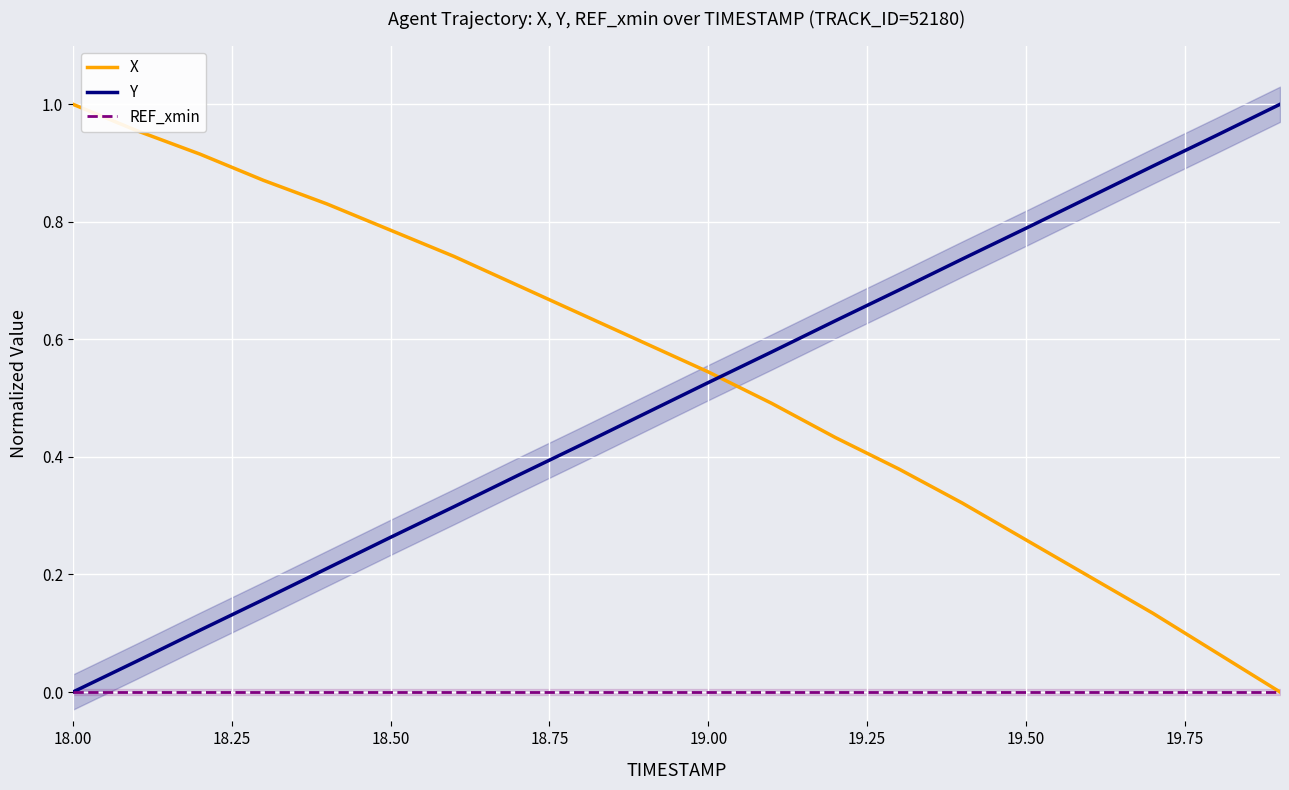

How many lines are shown in the chart?

3